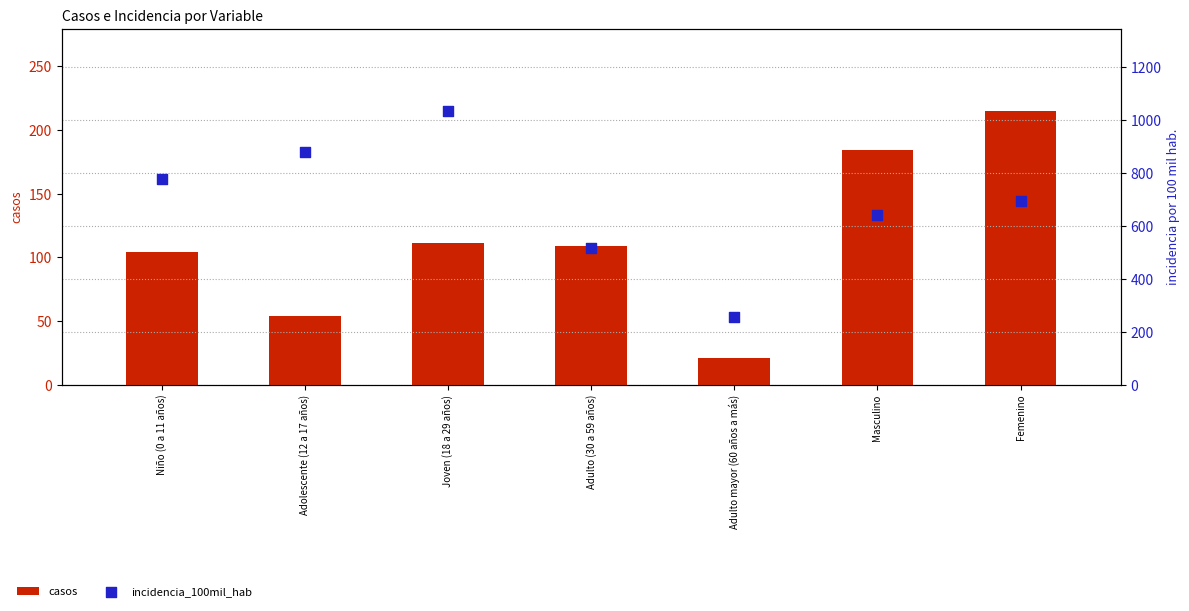

At how many categories does at least one series exceed 673?

4